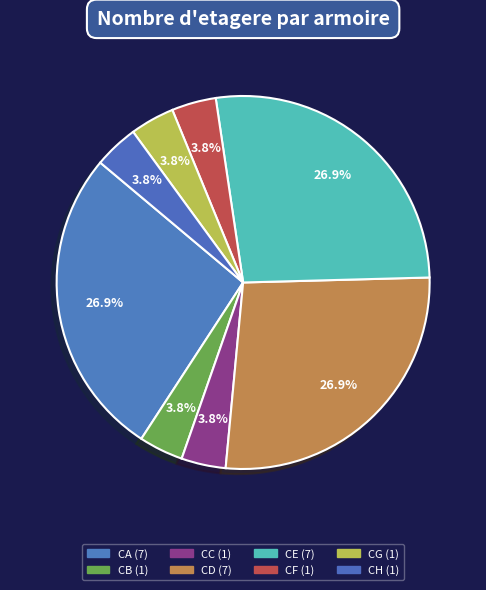

What is the ratio of the value at CC to the value at CF?

1.0